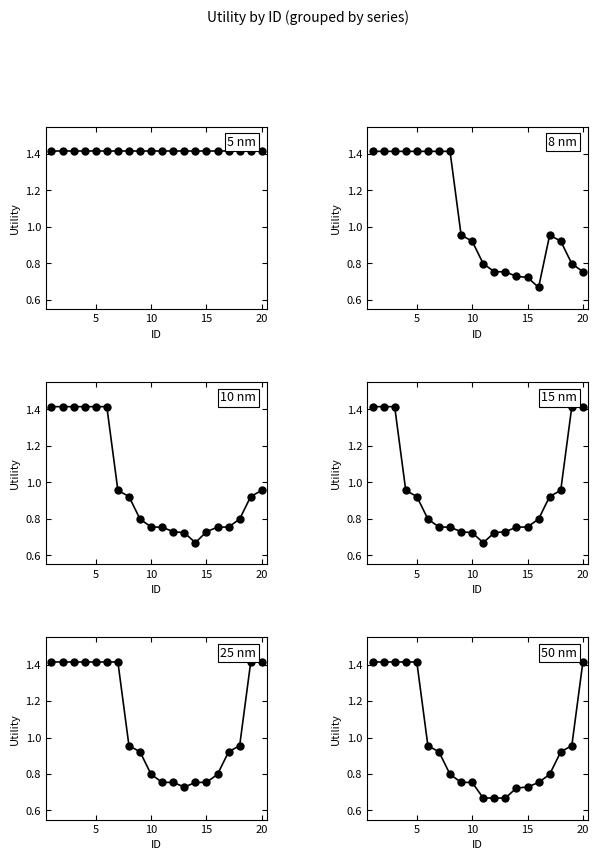

At how many categories does at least one series exceed 1?

20